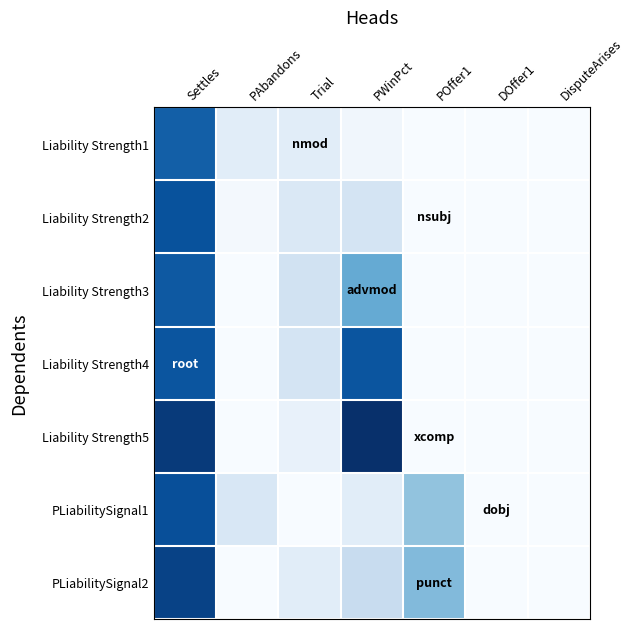

What is the greatest value displayed?

1.0